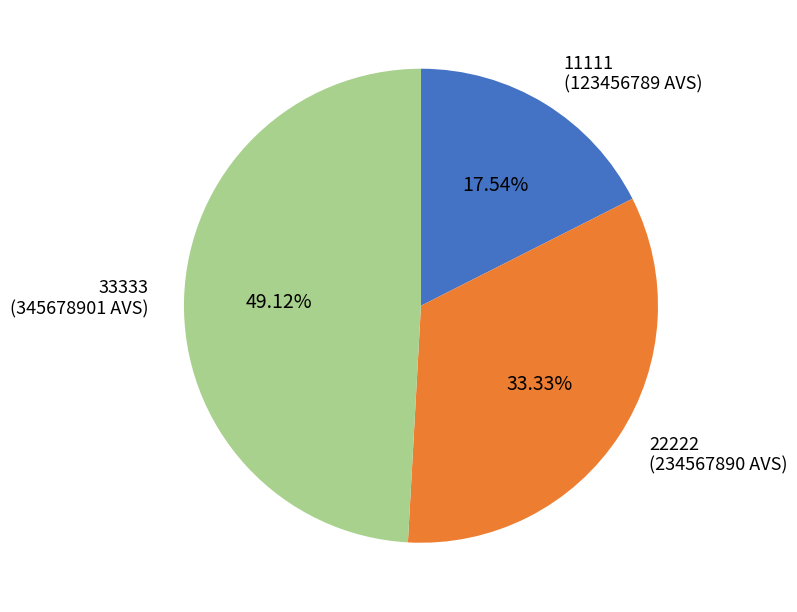

How many slices are in this pie chart?

3